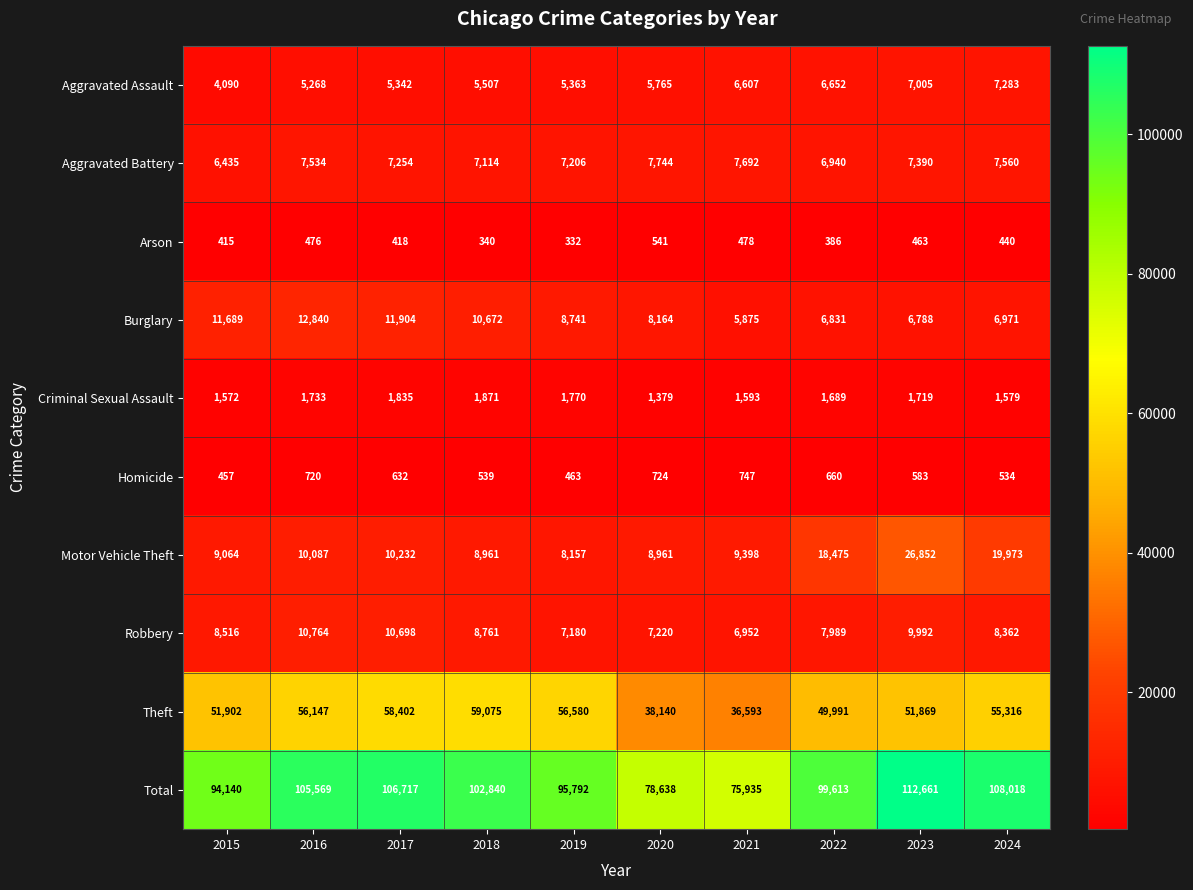

Rank the series at 2022 from lowest to highest value.

Arson, Homicide, Criminal Sexual Assault, Aggravated Assault, Burglary, Aggravated Battery, Robbery, Motor Vehicle Theft, Theft, Total